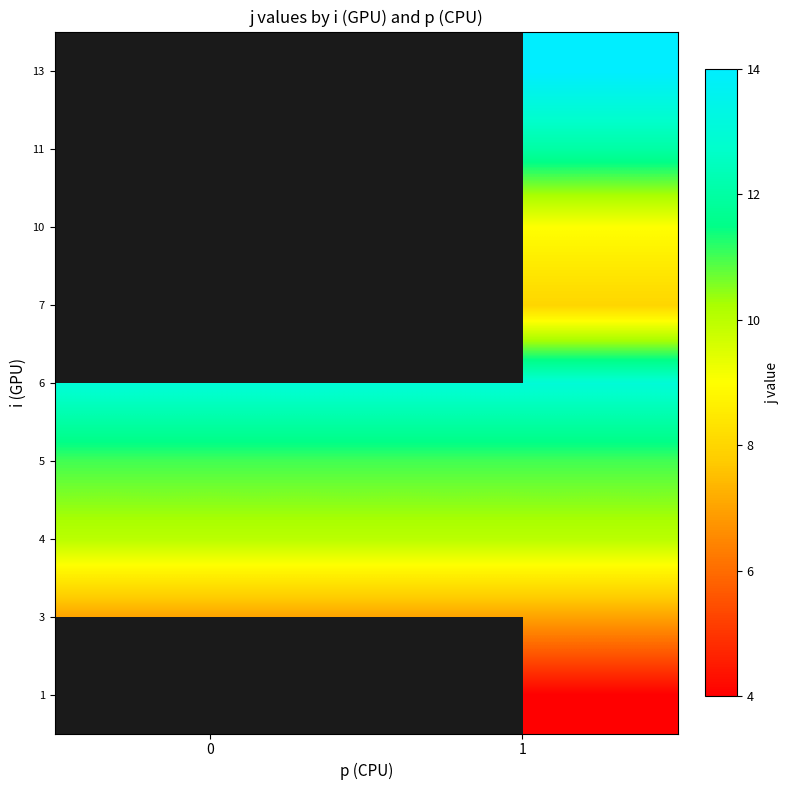

Which category has the lowest value across all series?

1